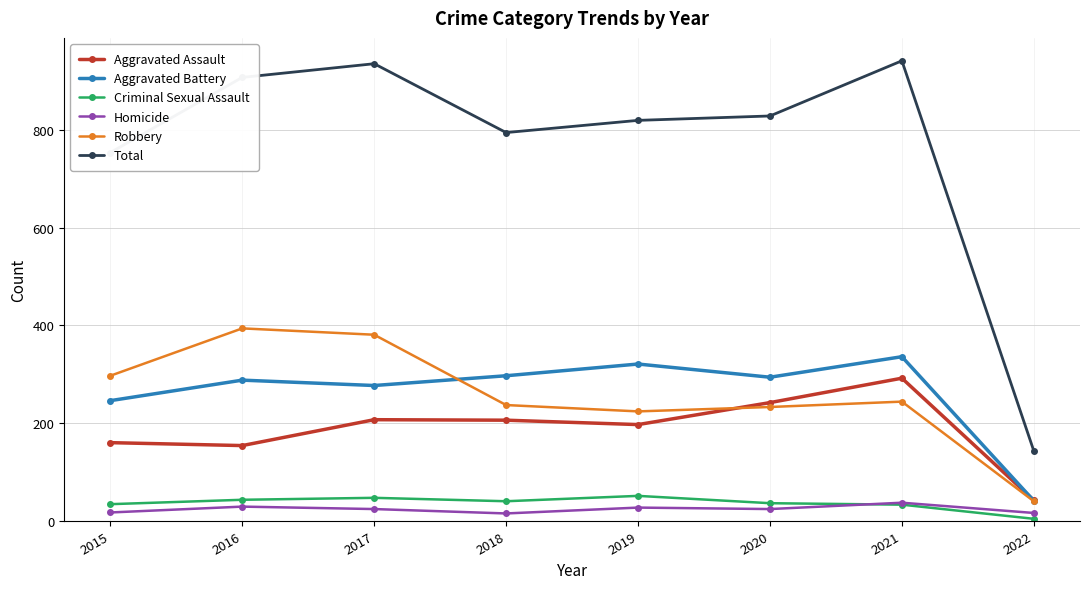

Which series changed the most between 2020 and 2022?

Total